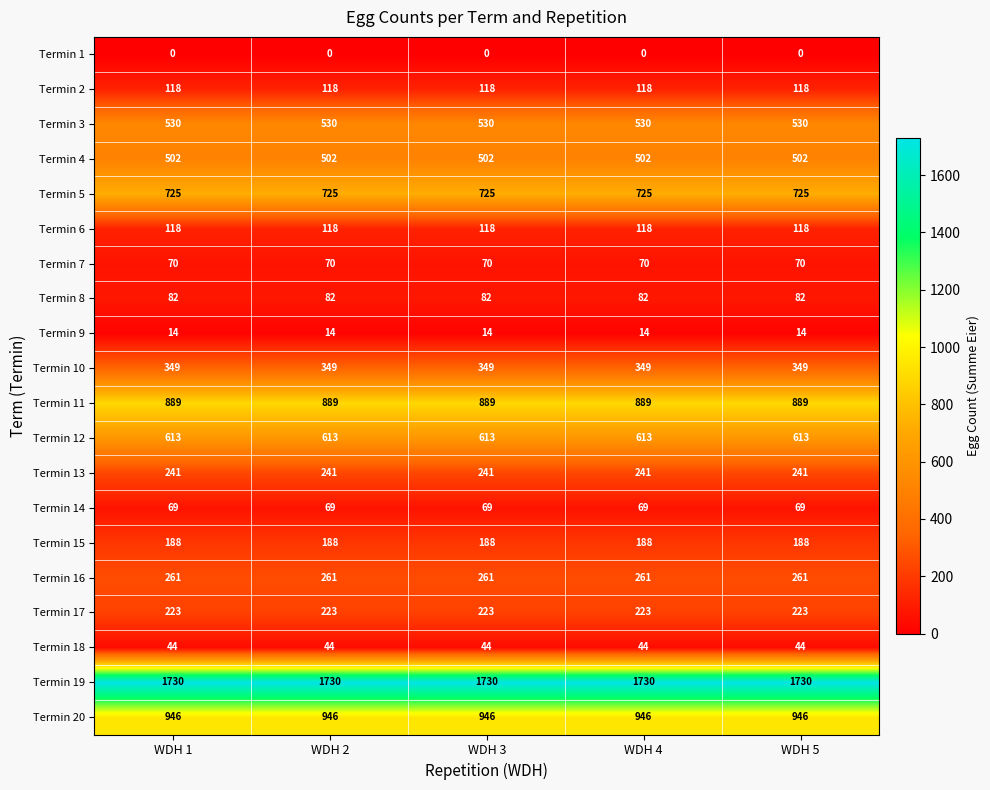

What is the average value of the Termin 15 series?

188